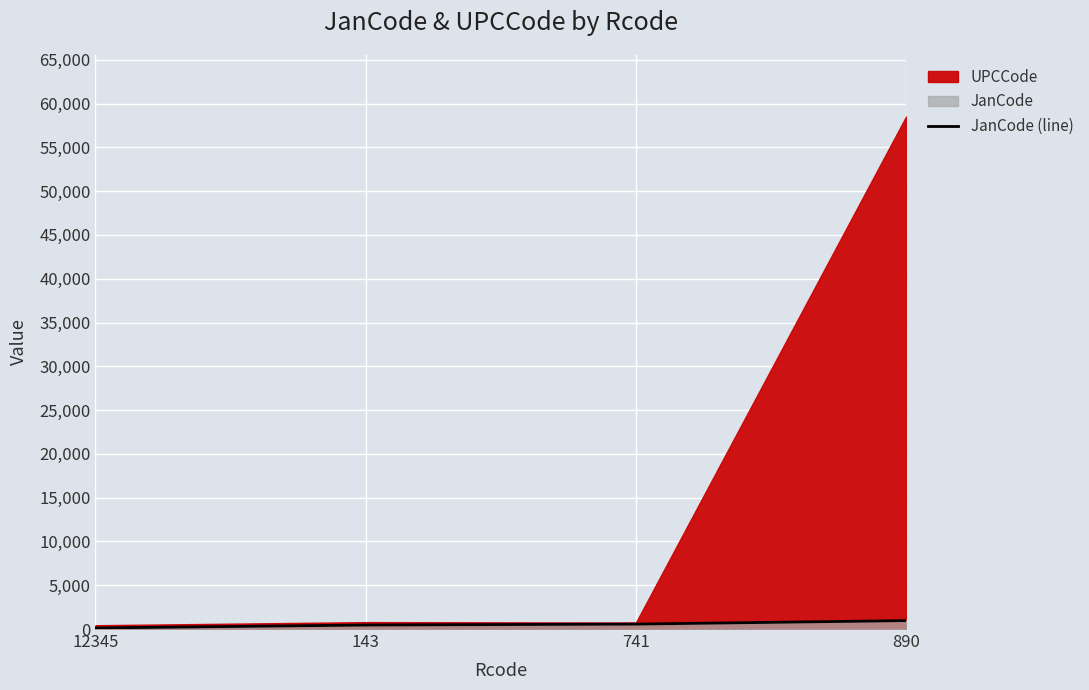

Where is the data nearest to the value 543?

741